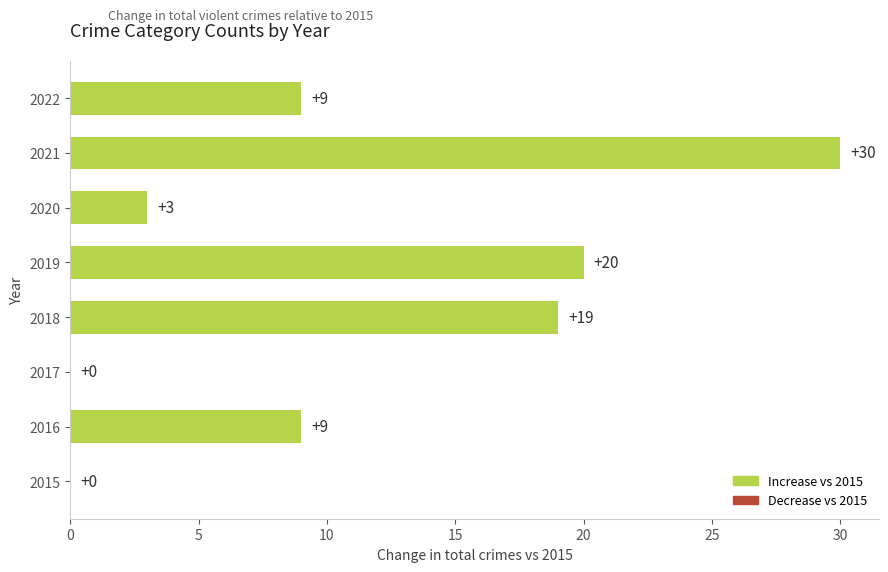

How many values are above zero?

6